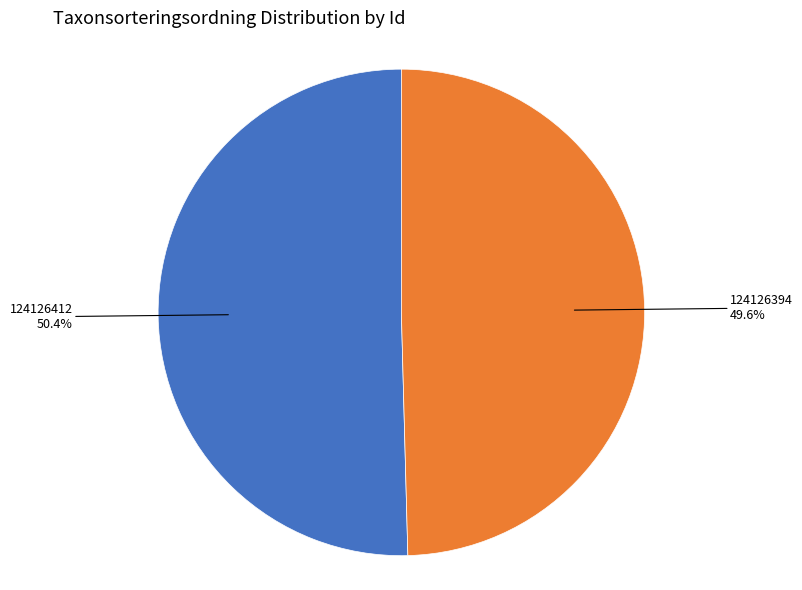

Is there any slice that represents more than half of the pie?

Yes